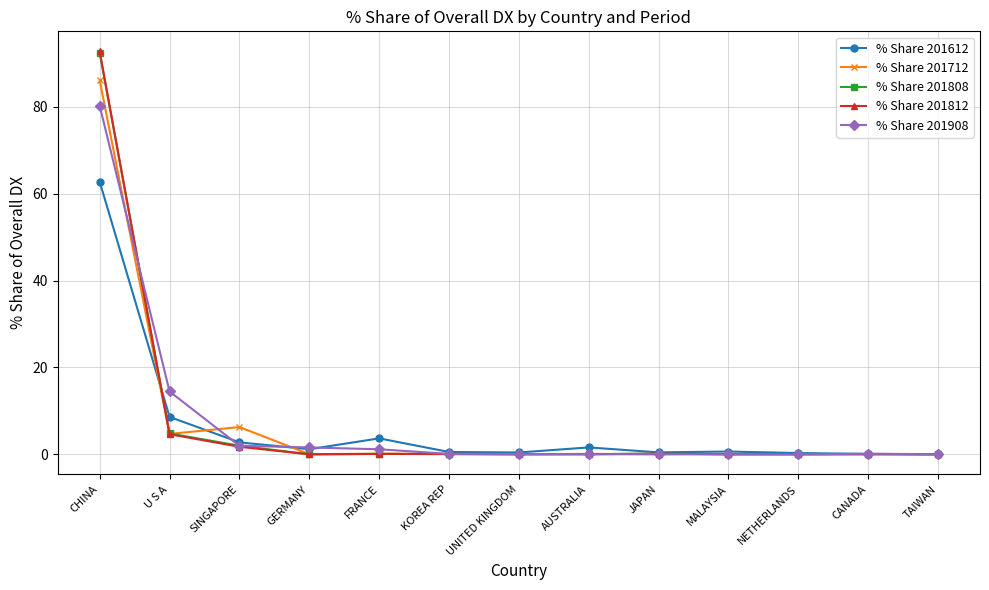

True or false: % Share 201812 has a value of 0.0 at NETHERLANDS.

True